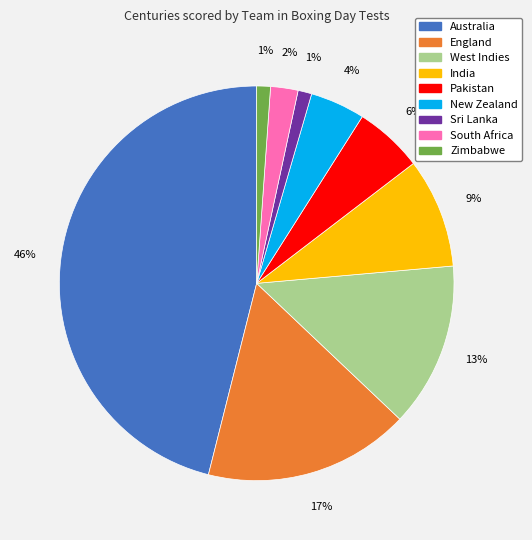

Is the sum of India and Pakistan greater than half?

No